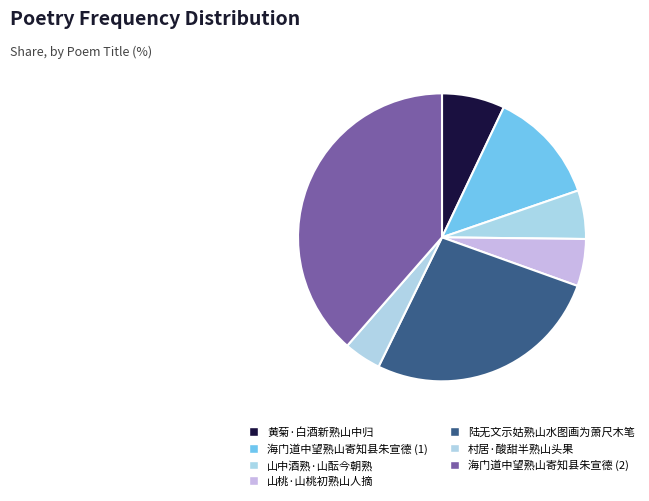

Rank the categories by value from highest to lowest.

海门道中望熟山寄知县朱宣德, 陆无文示姑熟山水图画为萧尺木笔, 海门道中望熟山寄知县朱宣德, 黄菊·白酒新熟山中归, 山中酒熟·山酝今朝熟, 山桃·山桃初熟山人摘, 村居·酸甜半熟山头果